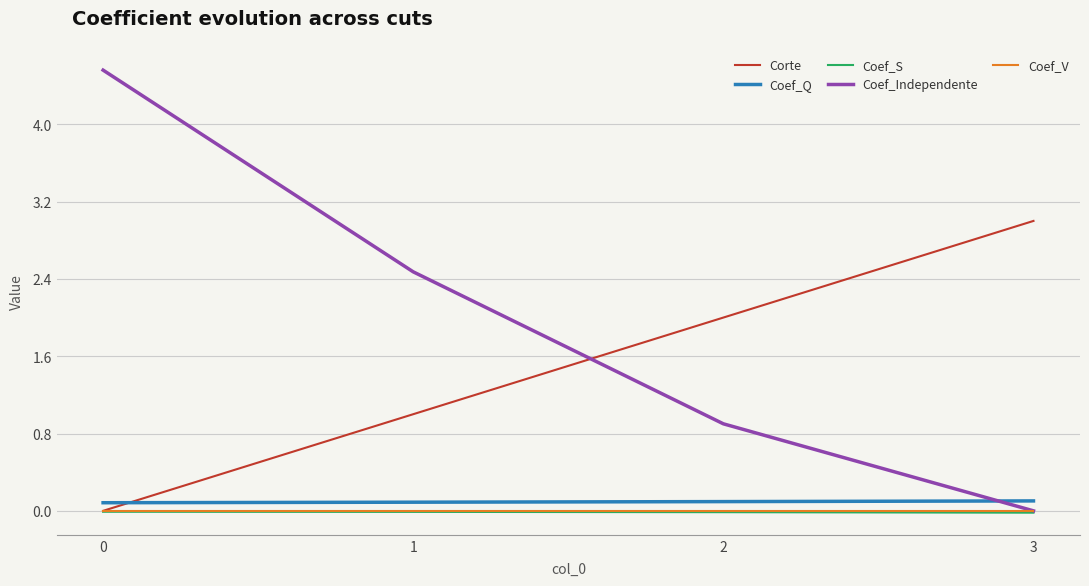

What is the difference between the Corte values at 1 and 2?

1.0